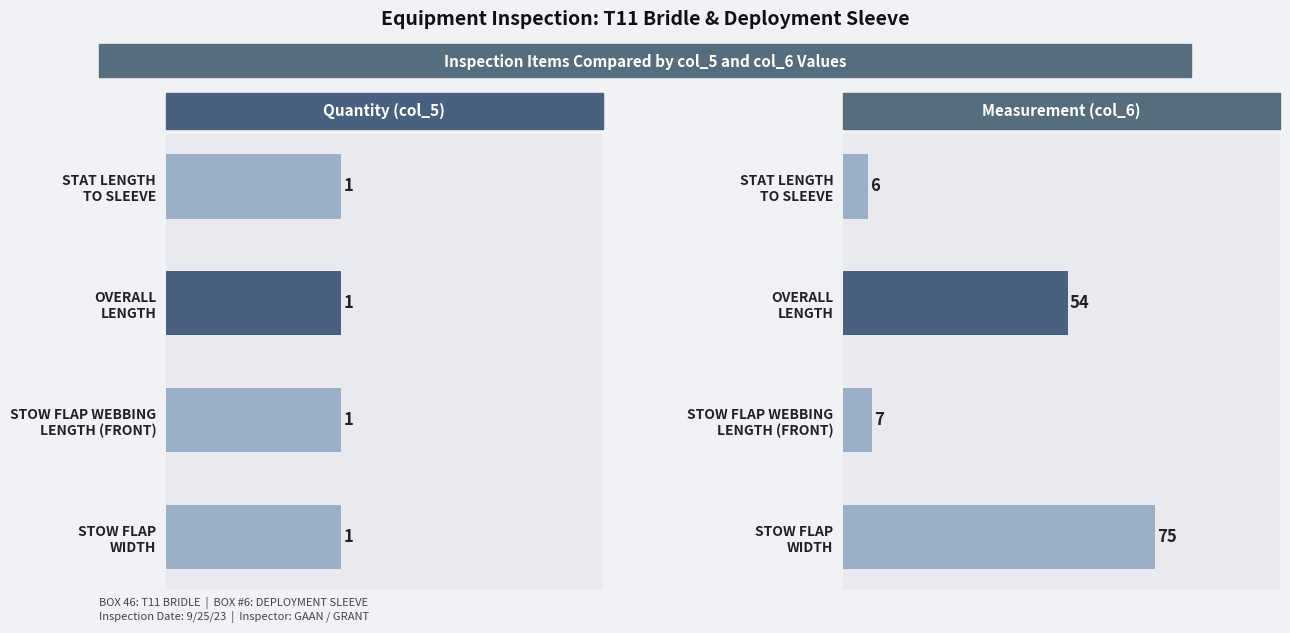

What is the difference between the highest and lowest values at 0.5?

53.5